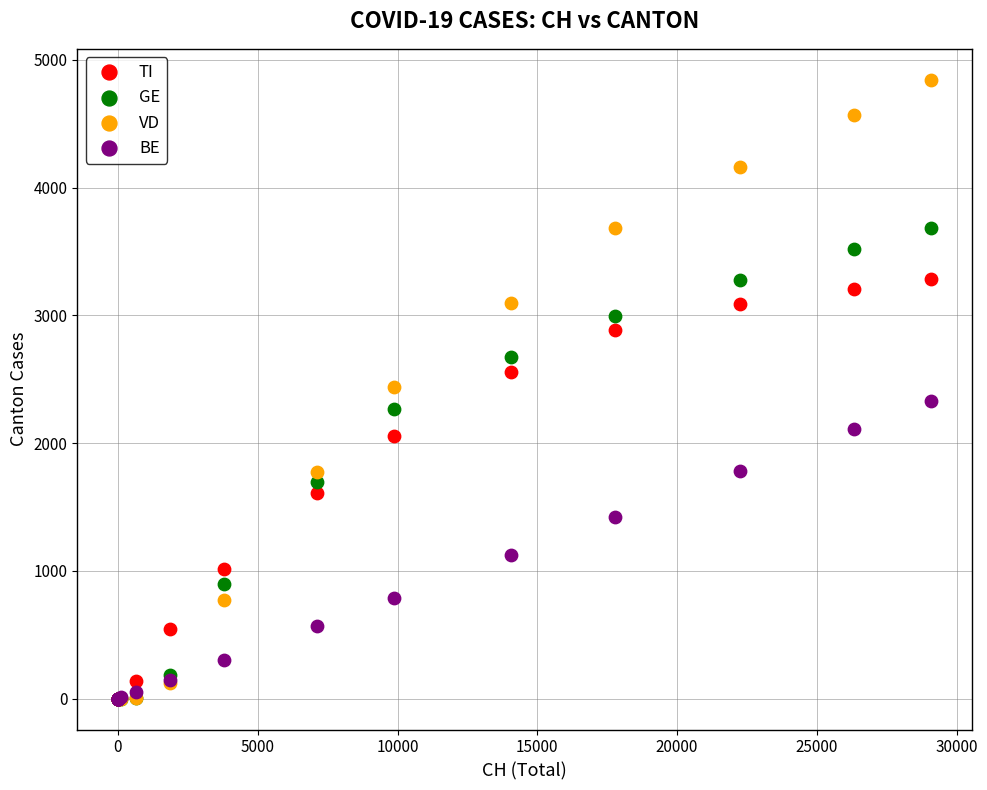

What are all the series names shown in the legend?

TI, GE, VD, BE